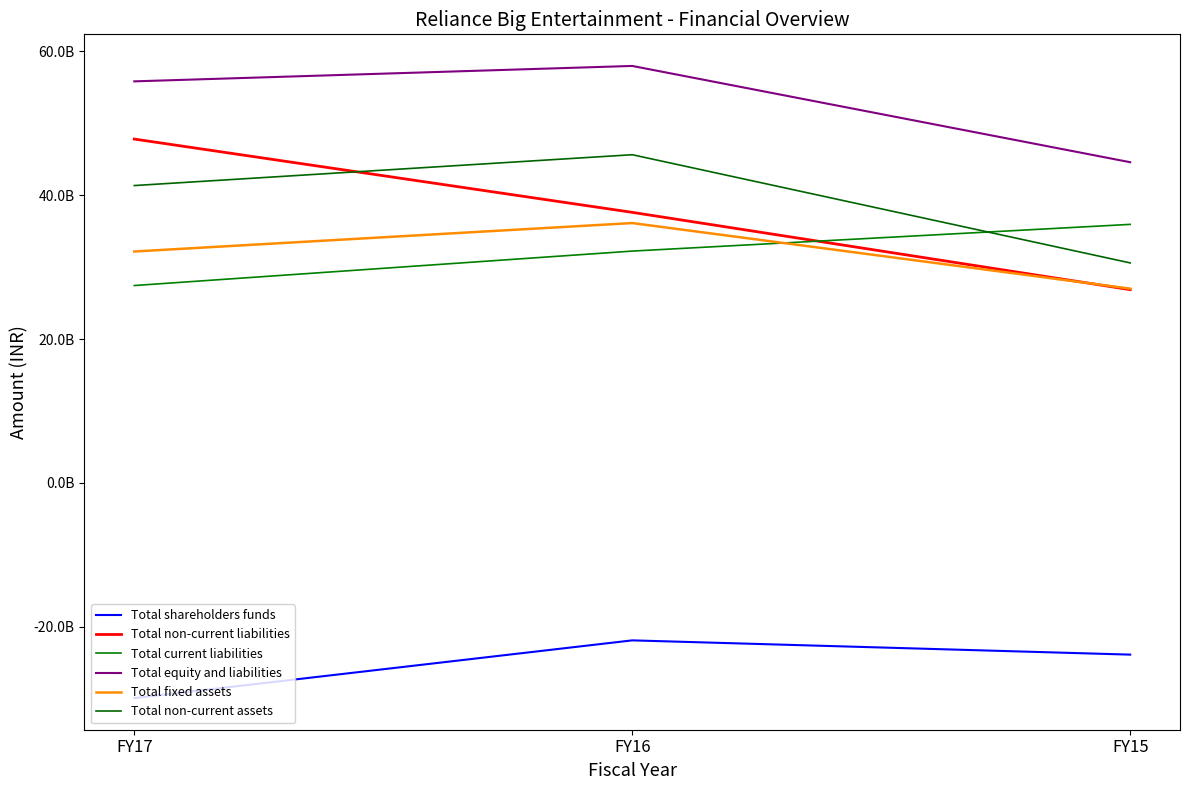

Which category has the lowest value in the Total fixed assets series?

FY15